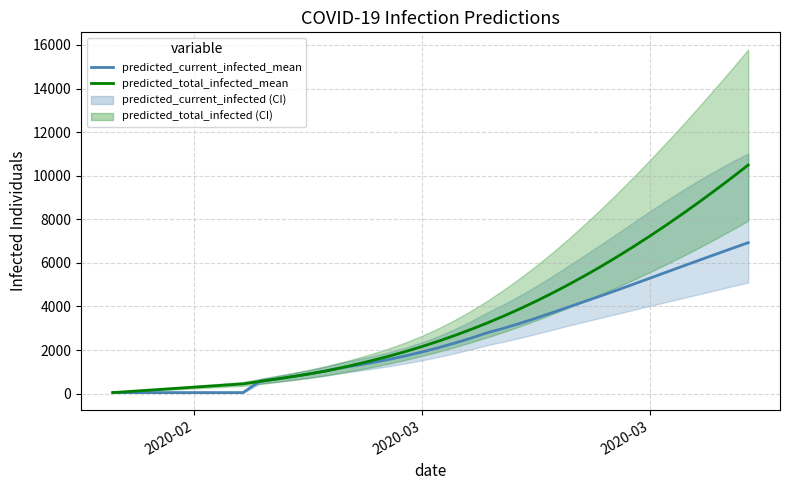

The value of predicted_total_infected_mean at 23 is 1585. True or false?

False